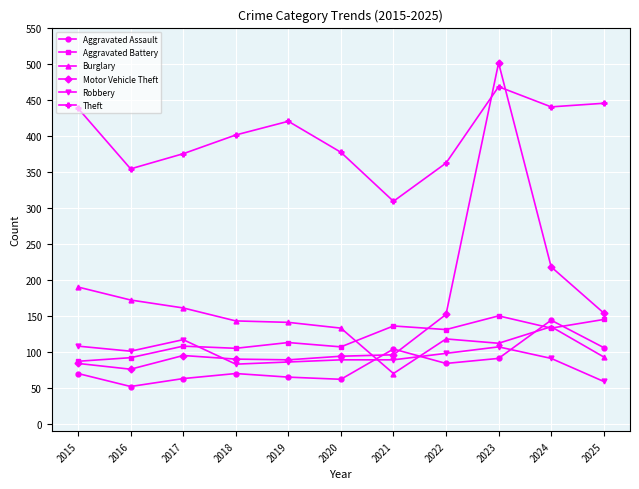

What is the difference between the highest and lowest values at 2017?

312